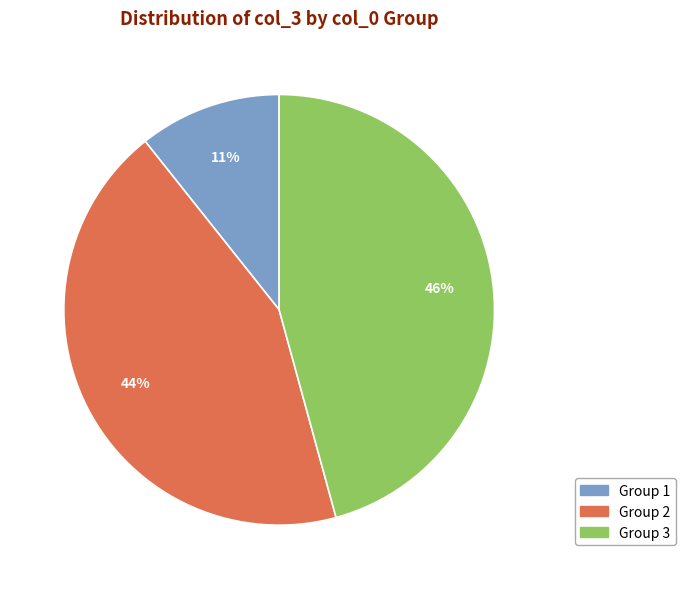

To the nearest percent, what is the average slice percentage?

33%